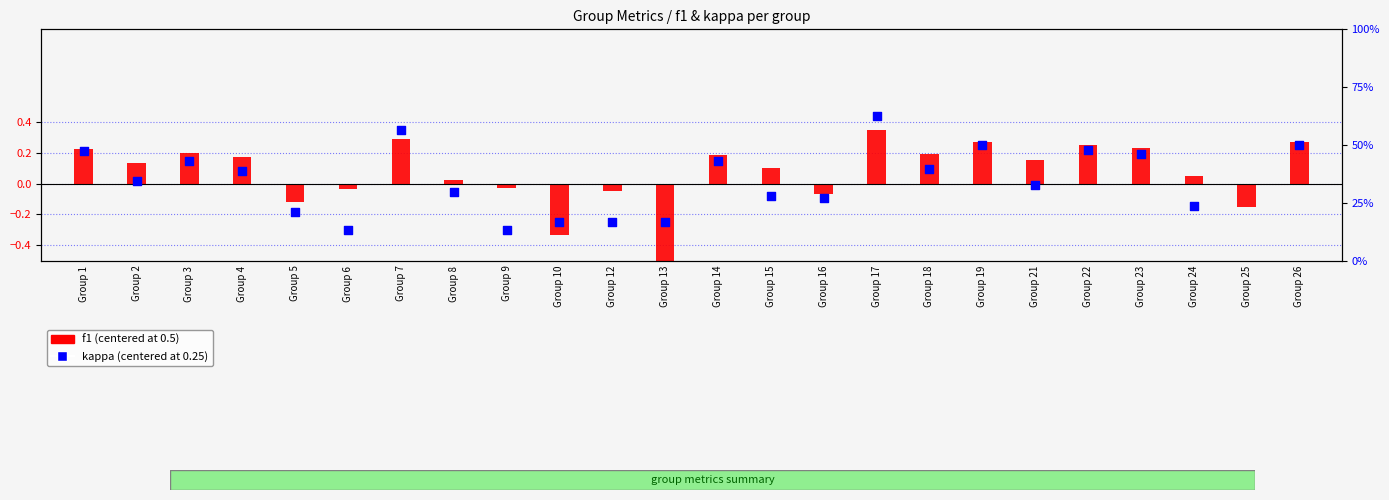

At which category is the sum across all series the highest?

Group 17